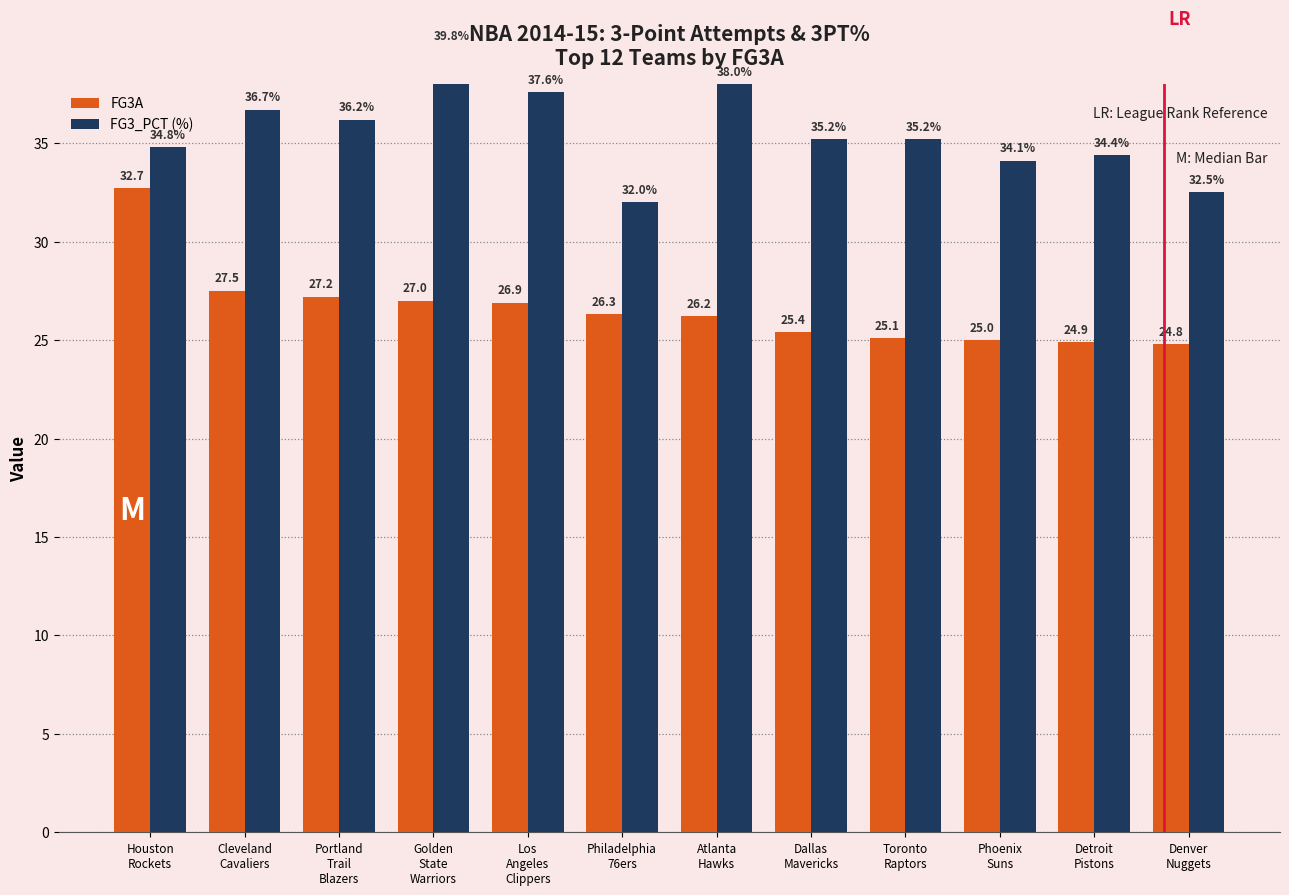

What is the label of the 8th bar from the right?

Los
Angeles
Clippers